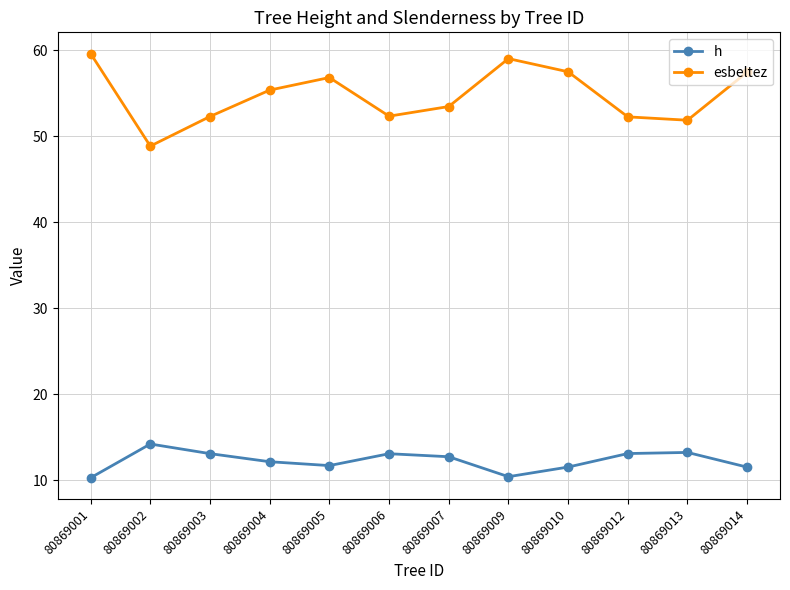

The h series shows 13.1 at 80869006. True or false?

True